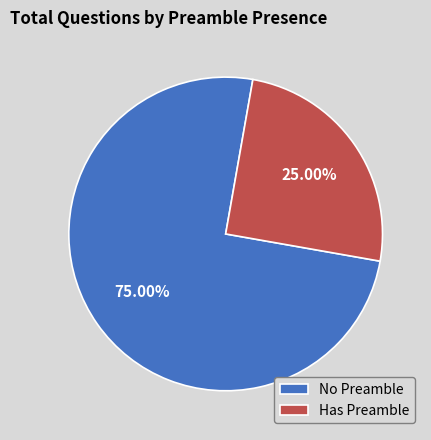

To the nearest percent, what is the difference between the No and Yes slice percentages?

50%